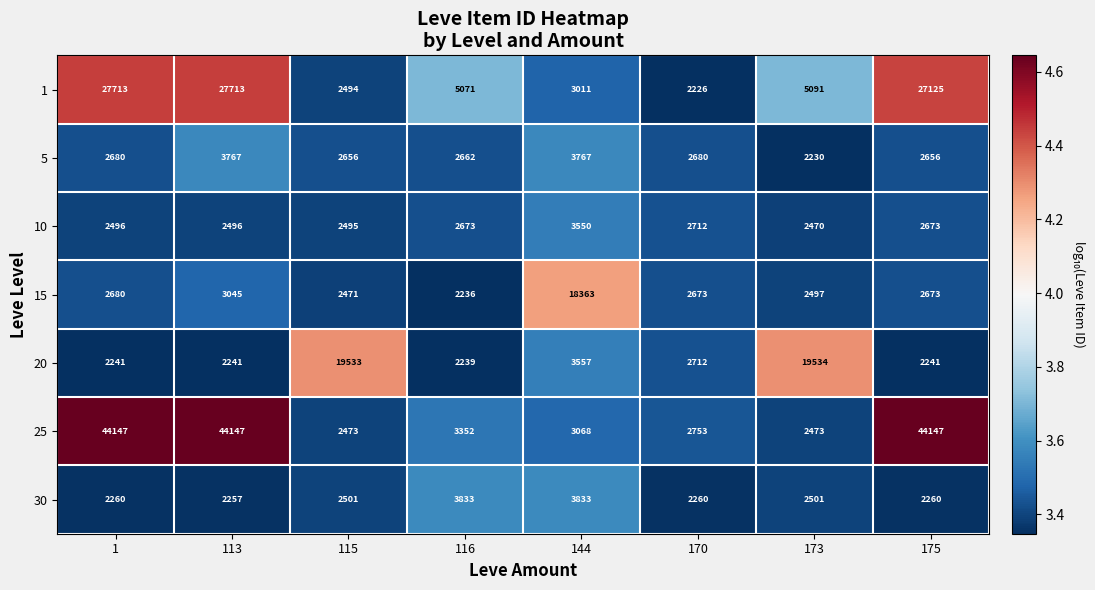

Where is 15 nearest to the value 10299?

113